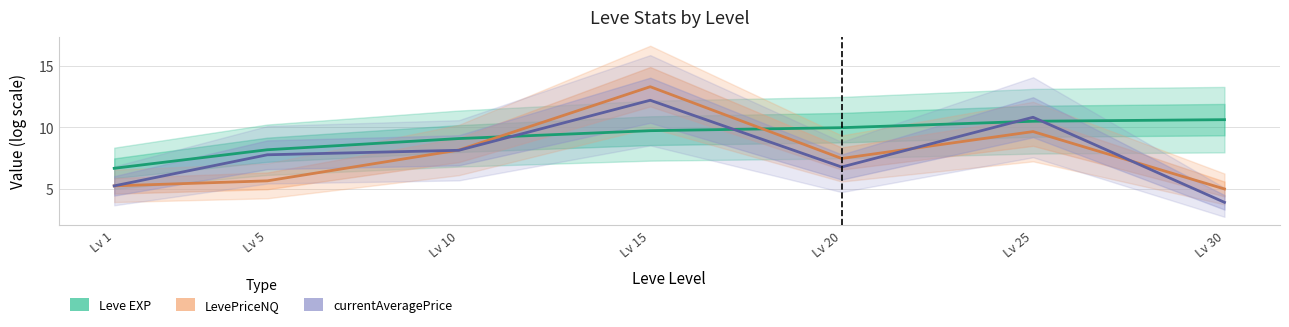

Reading right to left, extract all data points from this chart.

Leve EXP: 10.6	10.5	10.0	9.7	9.1	8.2	6.7
LevePriceNQ: 5.0	9.7	7.5	13.3	8.2	5.7	5.3
currentAveragePrice: 3.9	10.8	6.8	12.2	8.1	7.8	5.3